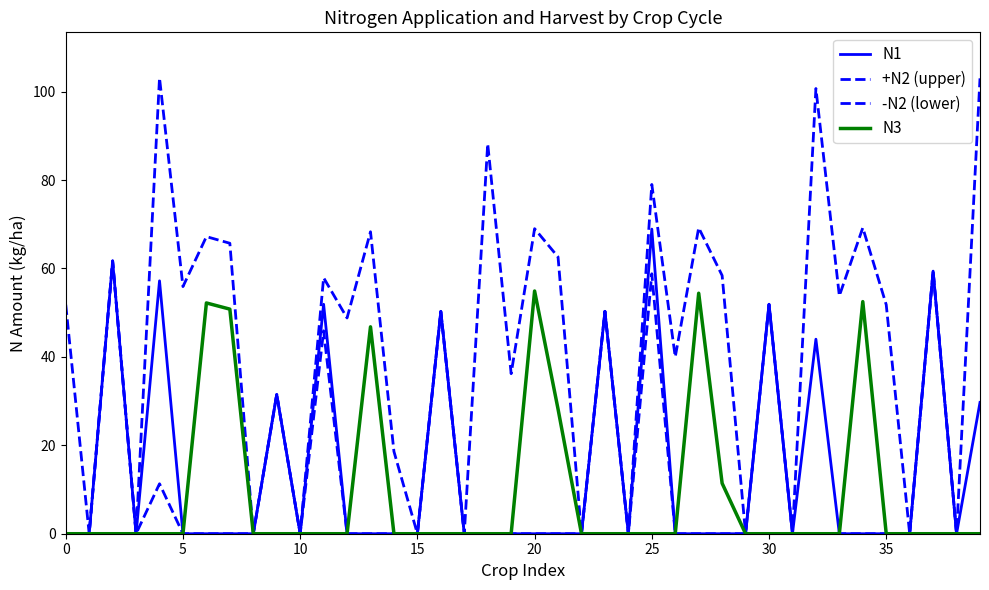

Does the chart display data point markers on the line(s)?

No